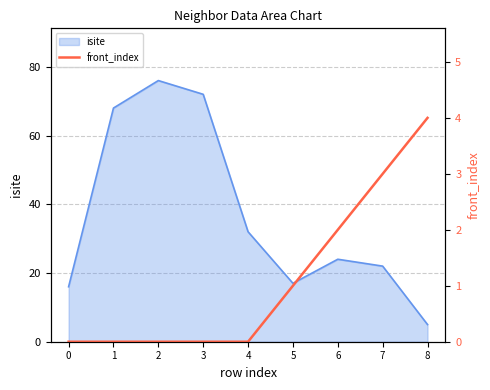

The isite series shows 95 at 3. True or false?

False